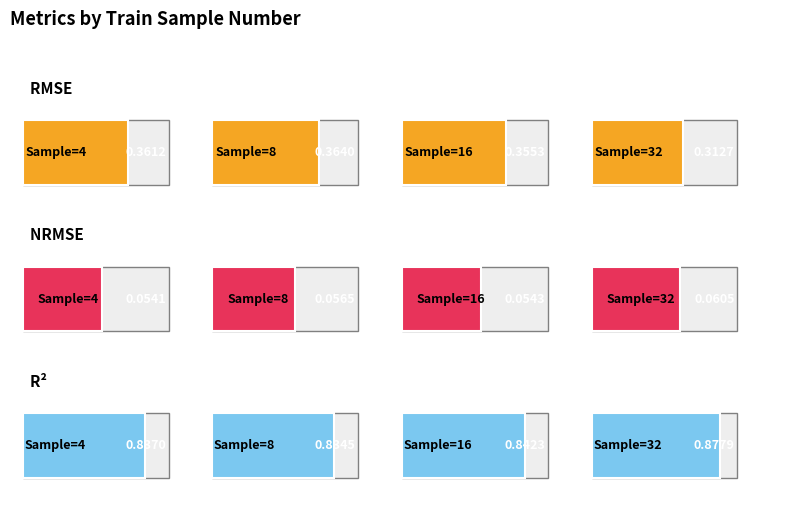

At how many categories does at least one series exceed 0?

4